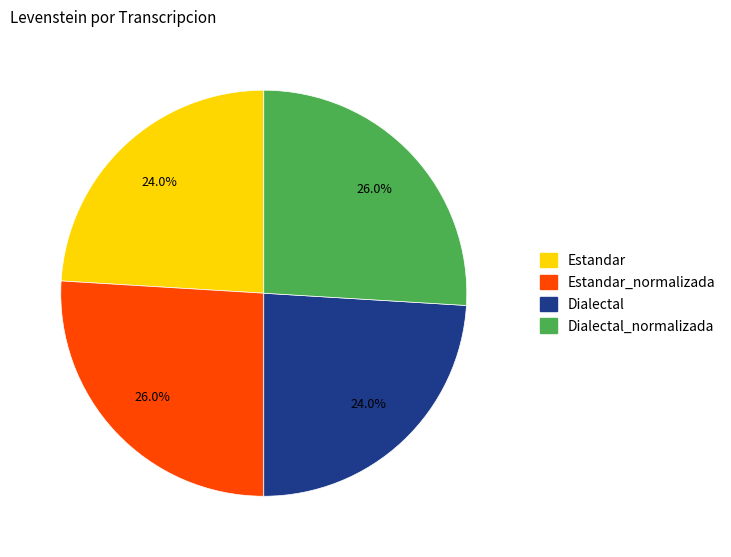

To the nearest percent, what is the difference between the largest and smallest slice percentages?

2%